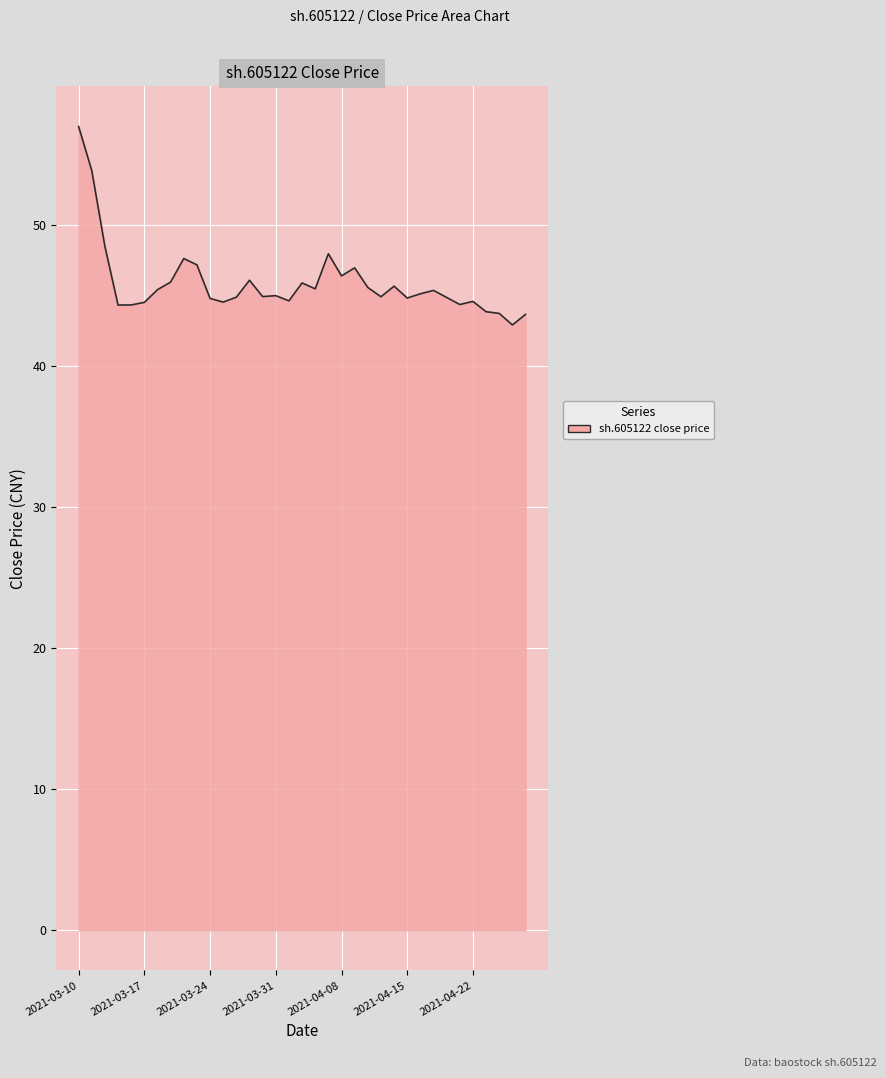

What is the difference between the maximum and minimum values?

14.1